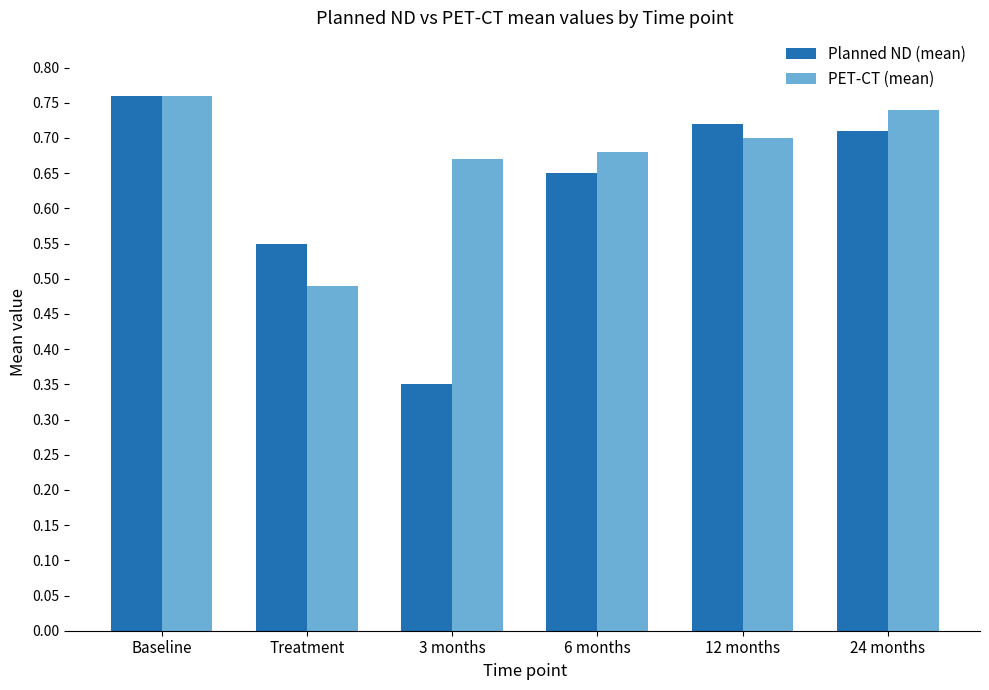

What is the label of the 2nd bar from the right?

12 months